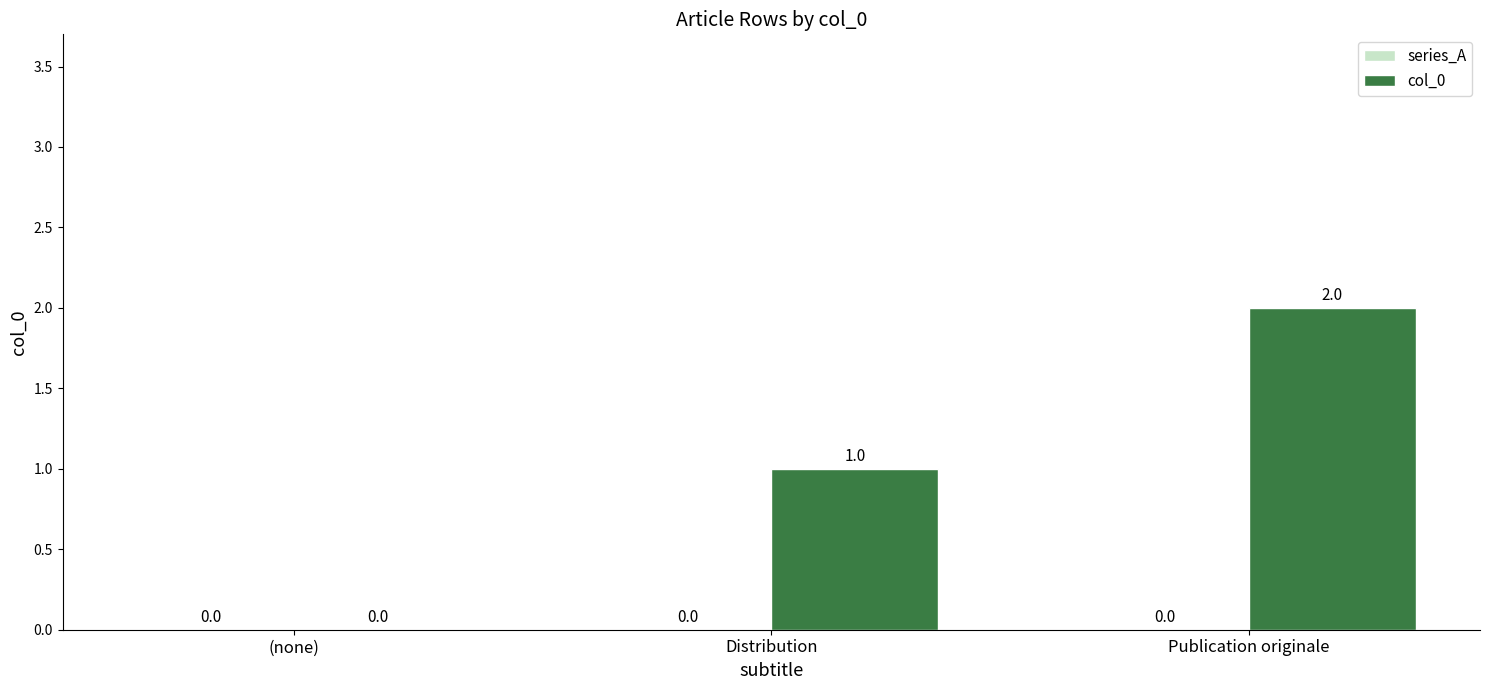

Which label corresponds to the largest value in the chart?

Publication originale